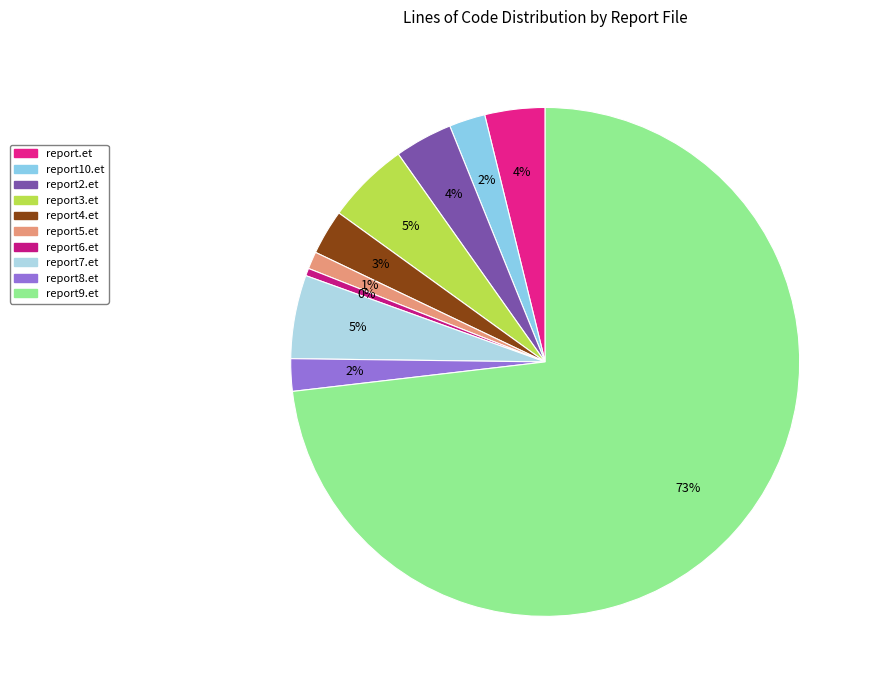

Which has a higher value, report2.et or report5.et?

report2.et